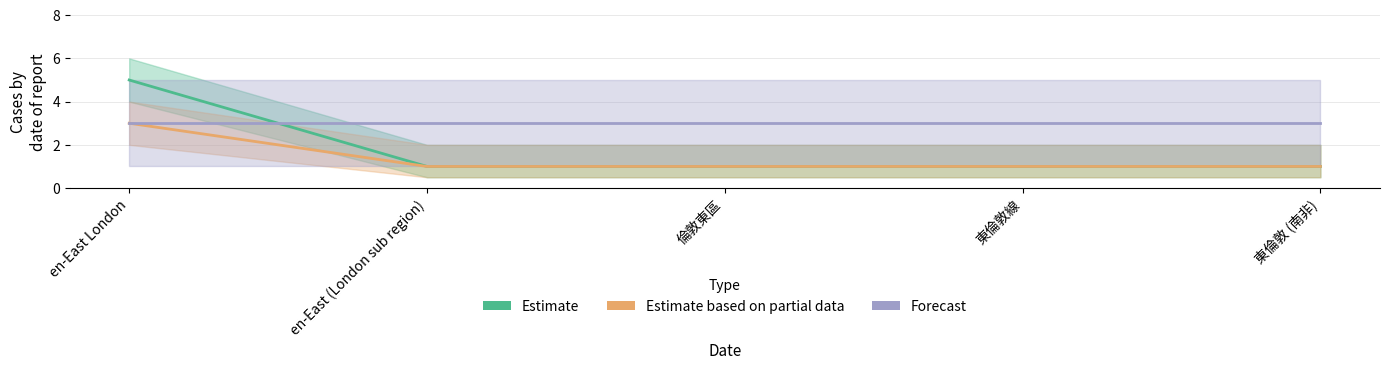

Reading left to right, transcribe all the data shown in this chart.

Estimate: 5	1	1	1	1
Estimate based on partial data: 3	1	1	1	1
Forecast: 3	3	3	3	3